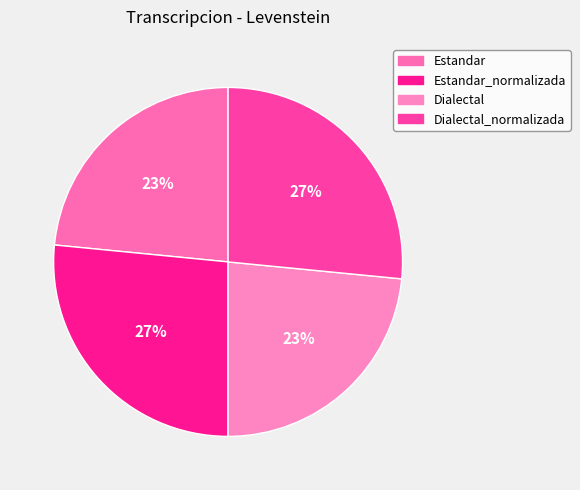

To the nearest percent, what portion does Dialectal represent?

23%